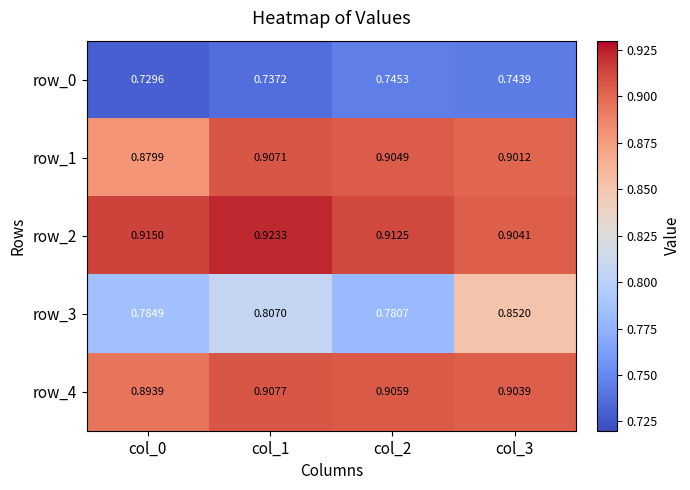

At which category is the sum across all series the highest?

col_3